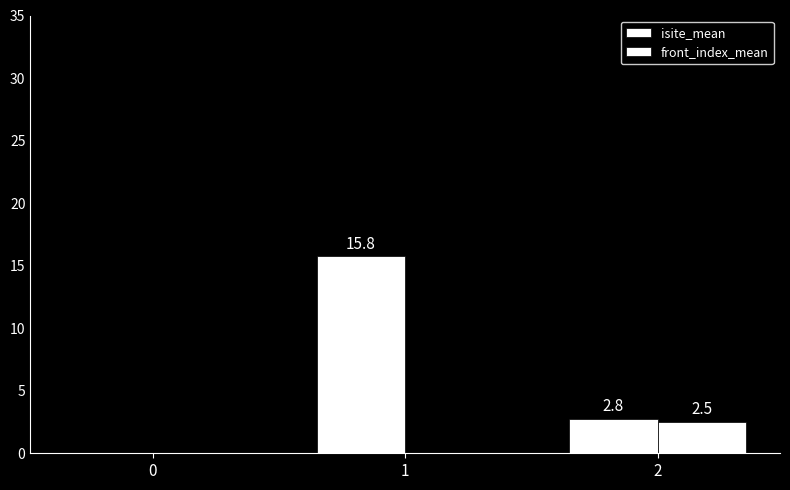

At how many categories does at least one series exceed 4?

1